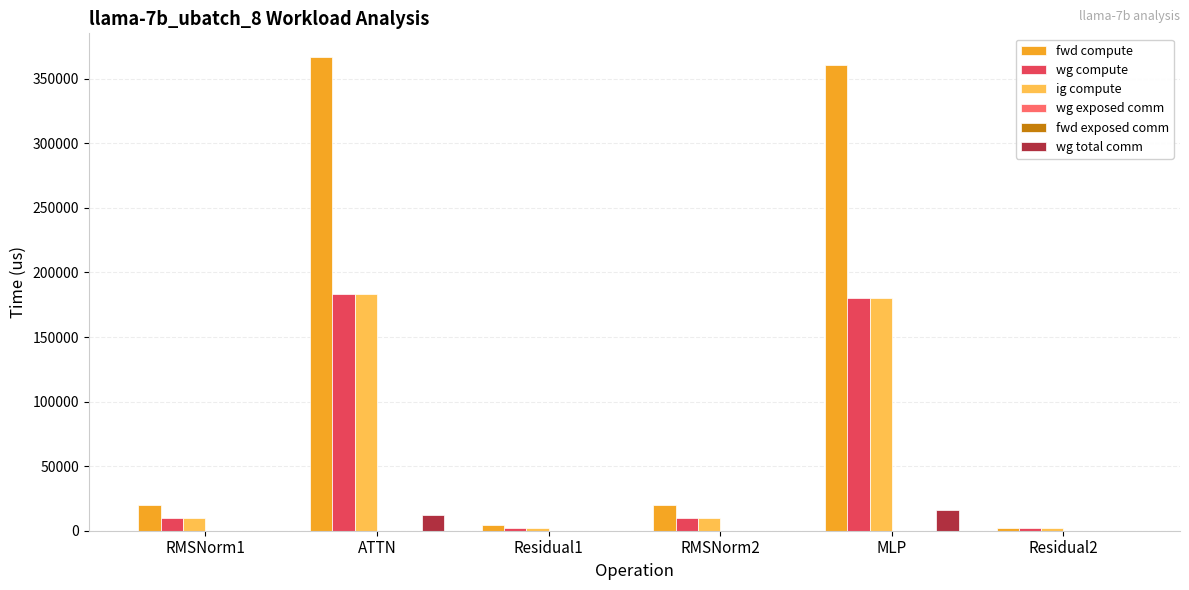

What is the approximate value of wg compute at ATTN?

183443.4